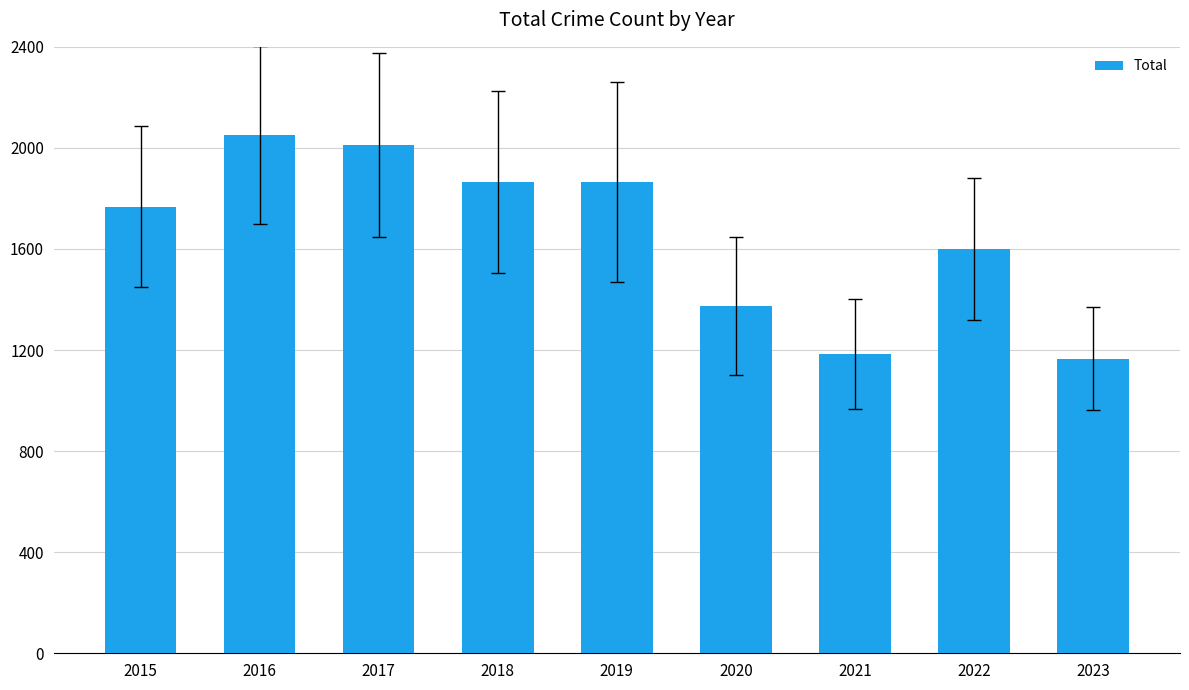

What is the difference between the maximum and second lowest values?

867